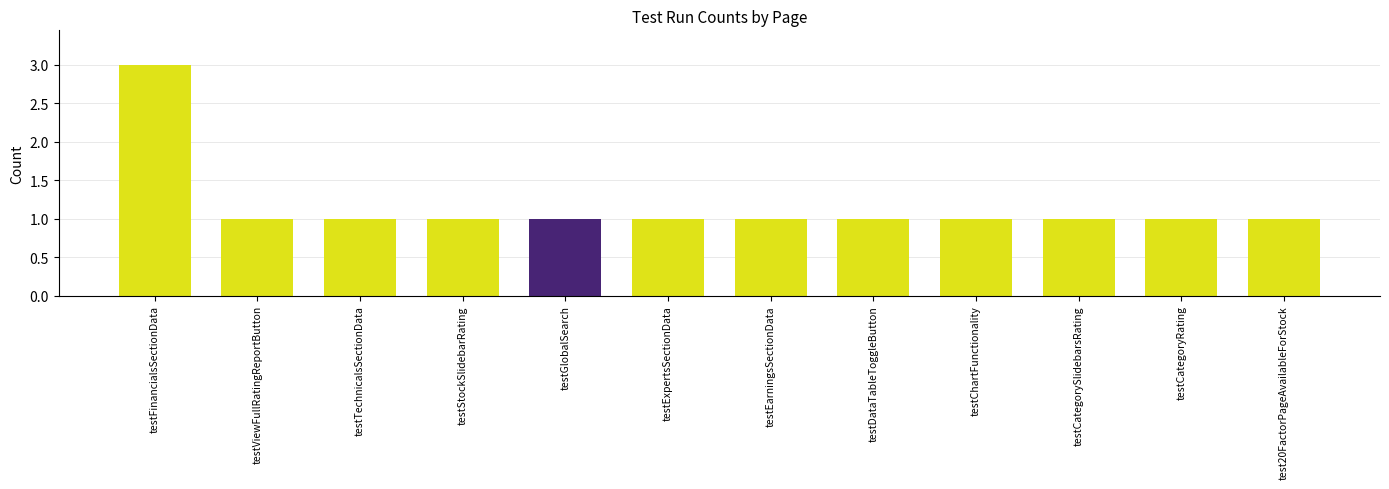

What is the ratio of the value at testChartFunctionality to the value at testDataTableToggleButton?

1.0